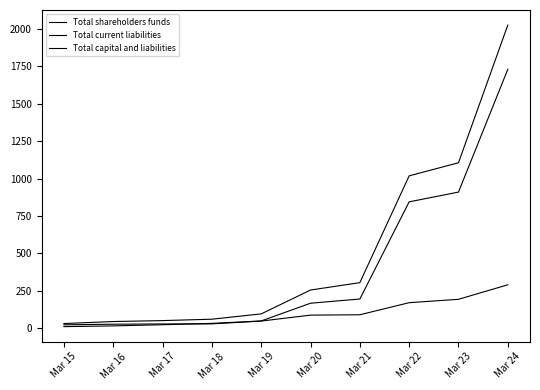

At how many categories does at least one series exceed 925?

3